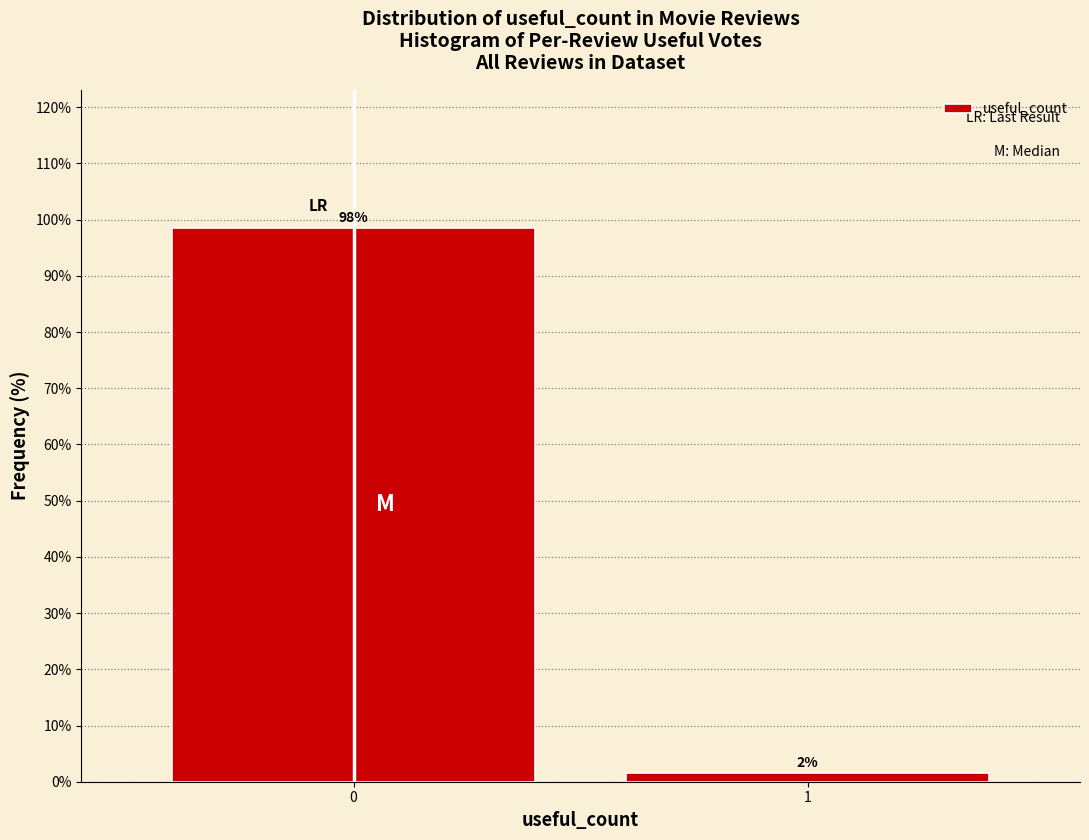

What is the average value?

50.0